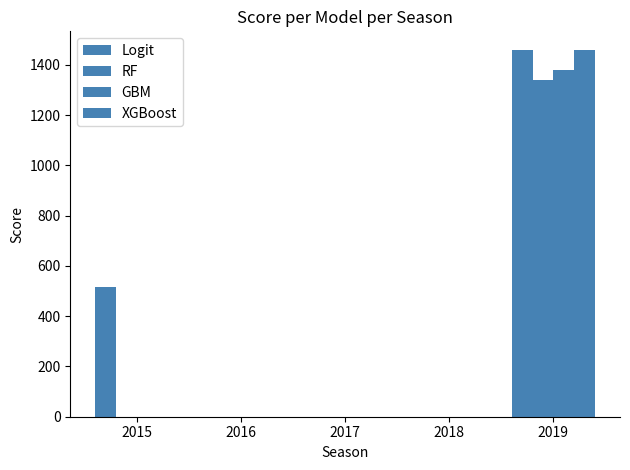

Between 2016 and 2019, which series saw the biggest shift?

Logit